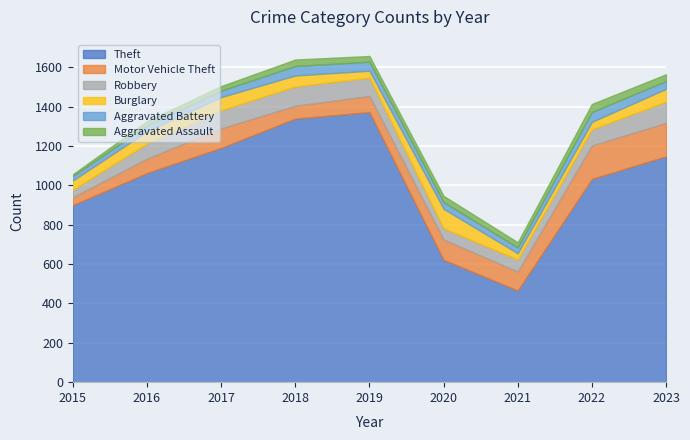

Reading left to right, list all the values displayed in this chart.

Theft: 2015=900	2016=1063	2017=1191	2018=1340	2019=1373	2020=622	2021=466	2022=1033	2023=1148
Motor Vehicle Theft: 2015=40	2016=73	2017=99	2018=65	2019=82	2020=103	2021=96	2022=170	2023=170
Robbery: 2015=38	2016=77	2017=92	2018=98	2019=93	2020=57	2021=61	2022=82	2023=108
Burglary: 2015=47	2016=62	2017=67	2018=56	2019=35	2020=99	2021=32	2022=38	2023=65
Aggravated Battery: 2015=23	2016=29	2017=33	2018=48	2019=46	2020=35	2021=30	2022=50	2023=40
Aggravated Assault: 2015=9	2016=23	2017=23	2018=33	2019=29	2020=31	2021=26	2022=41	2023=34